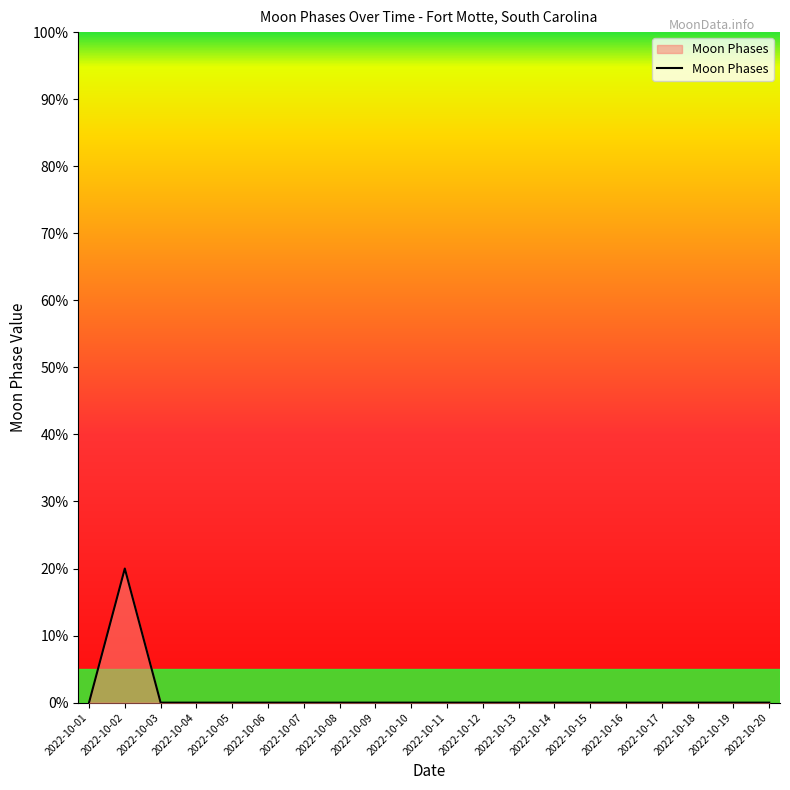

Is it true that the value at 2022-10-13 is -10?

False